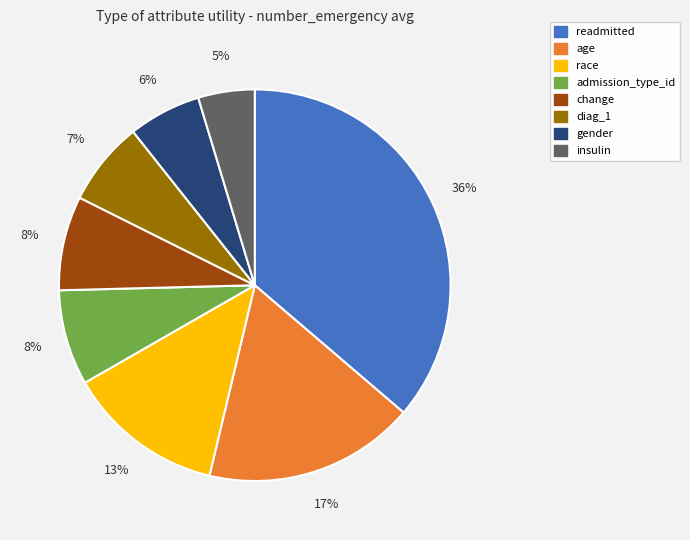

Count the number of slices in the pie.

8